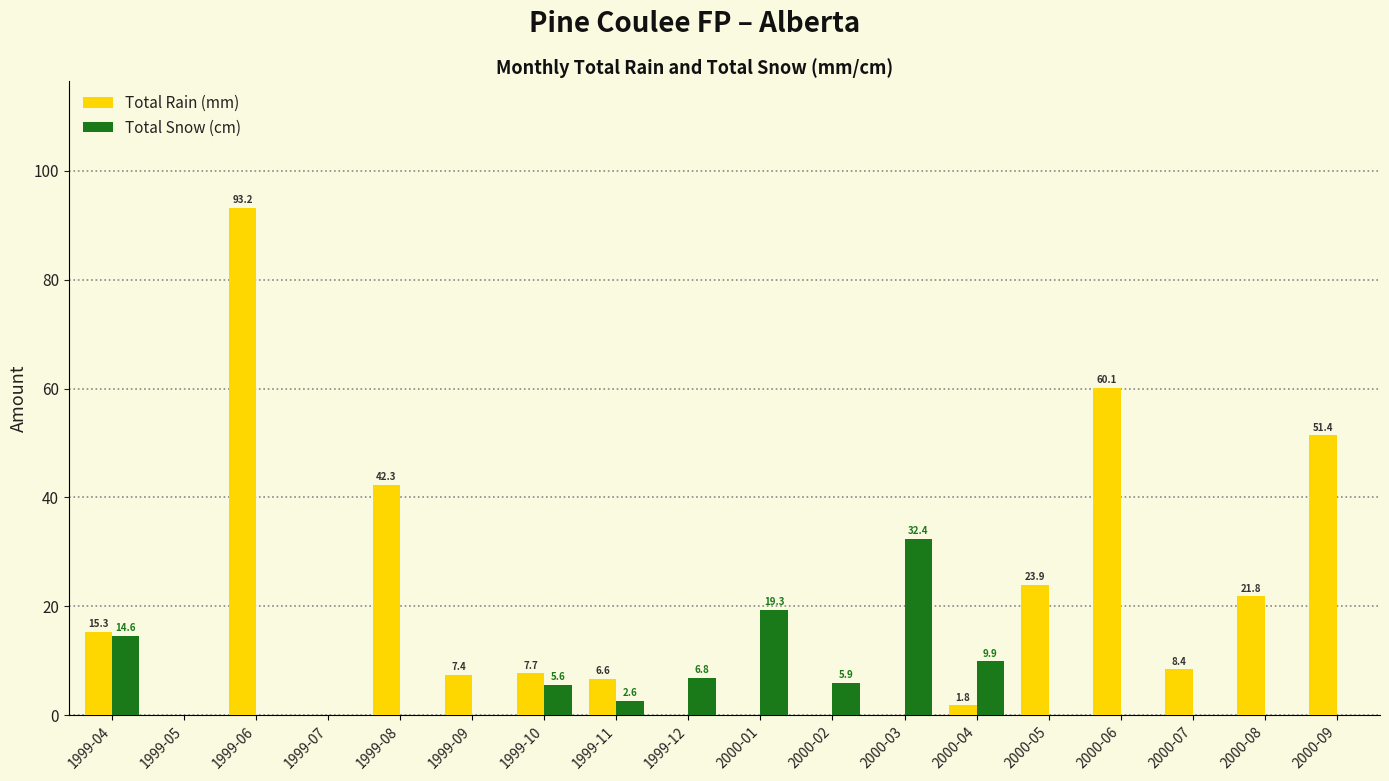

What is the maximum value for Total Rain (mm)?

93.2